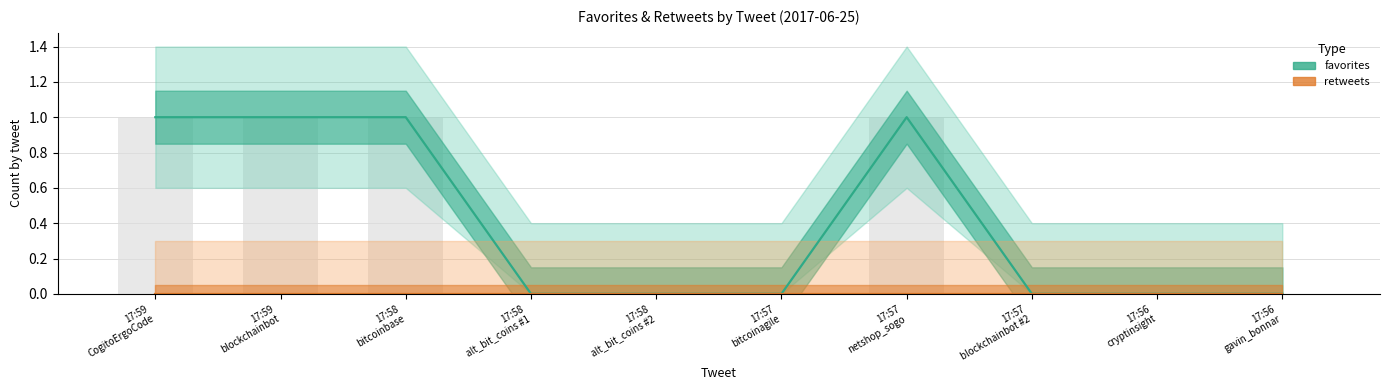

What are all the series names shown in the legend?

favorites, retweets